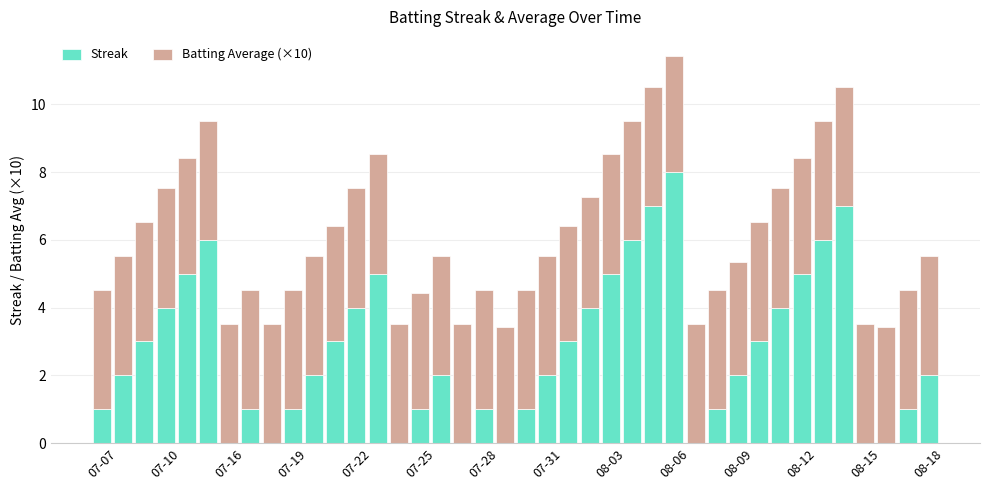

What is the maximum value for Streak?

8.0